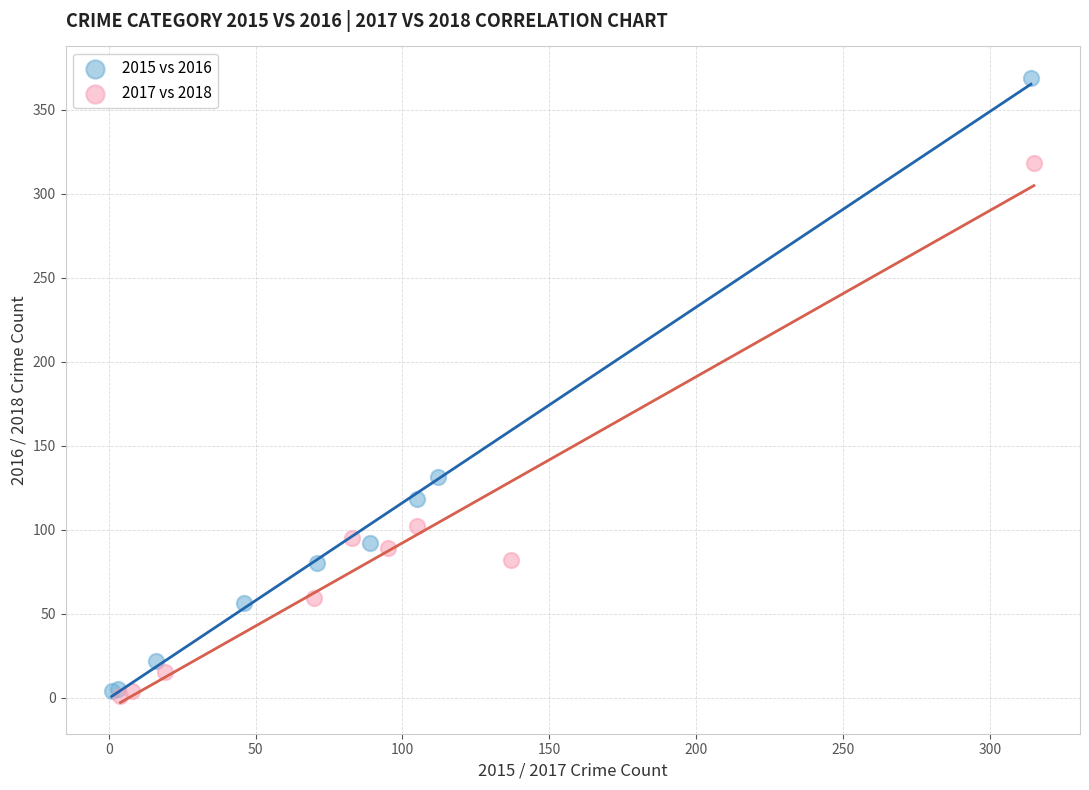

Which series has the widest spread of Y values?

2015 vs 2016